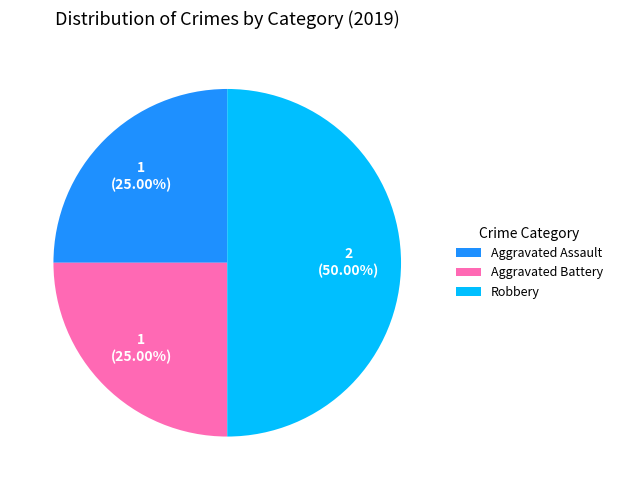

Does Aggravated Battery account for over 50% of the chart?

No